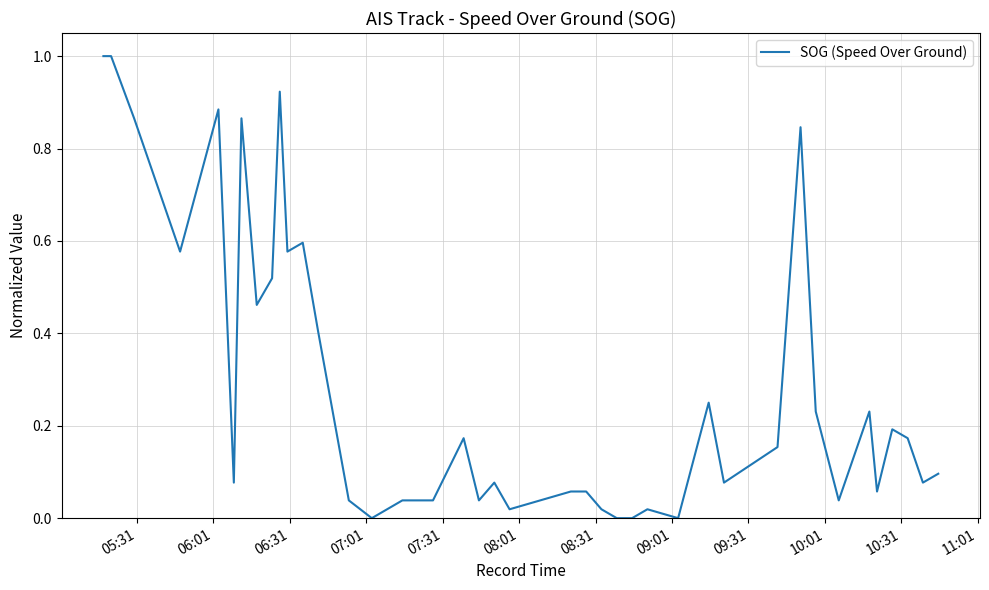

What is the difference between the maximum and minimum values?

1.0